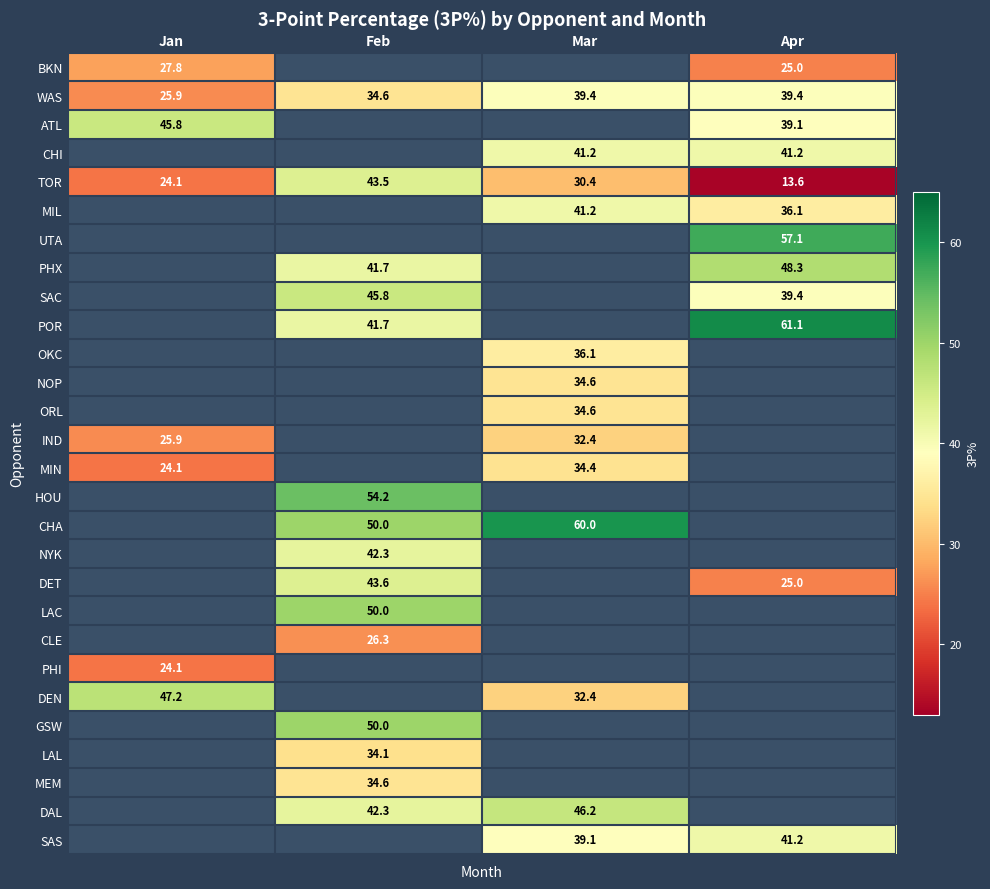

True or false: LAL has a value of 7.5 at Feb.

False